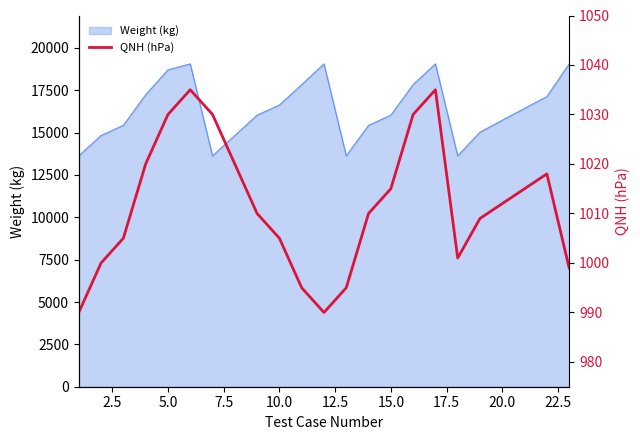

What is the maximum value for Weight (kg)?

19051